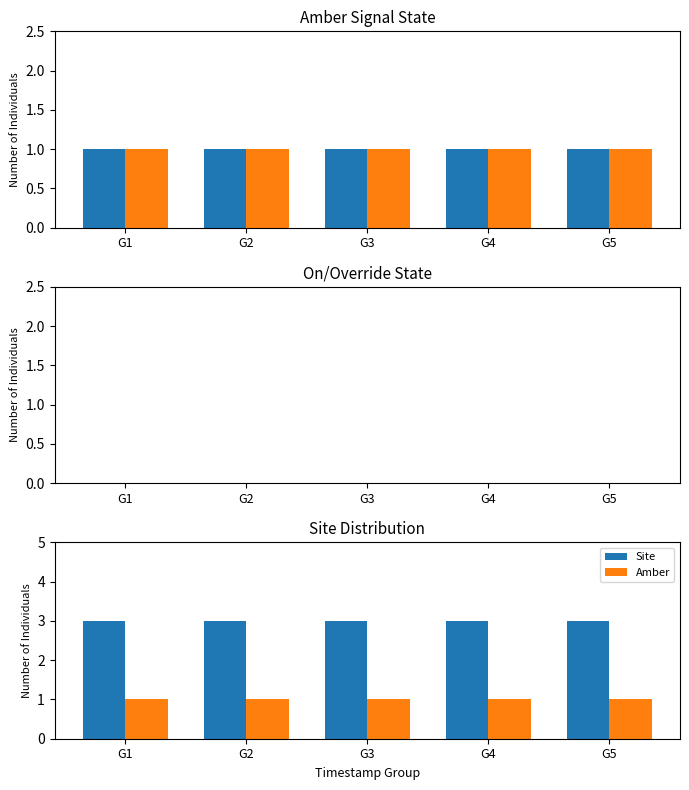

Between G1 and G2, which series saw the biggest shift?

Amber